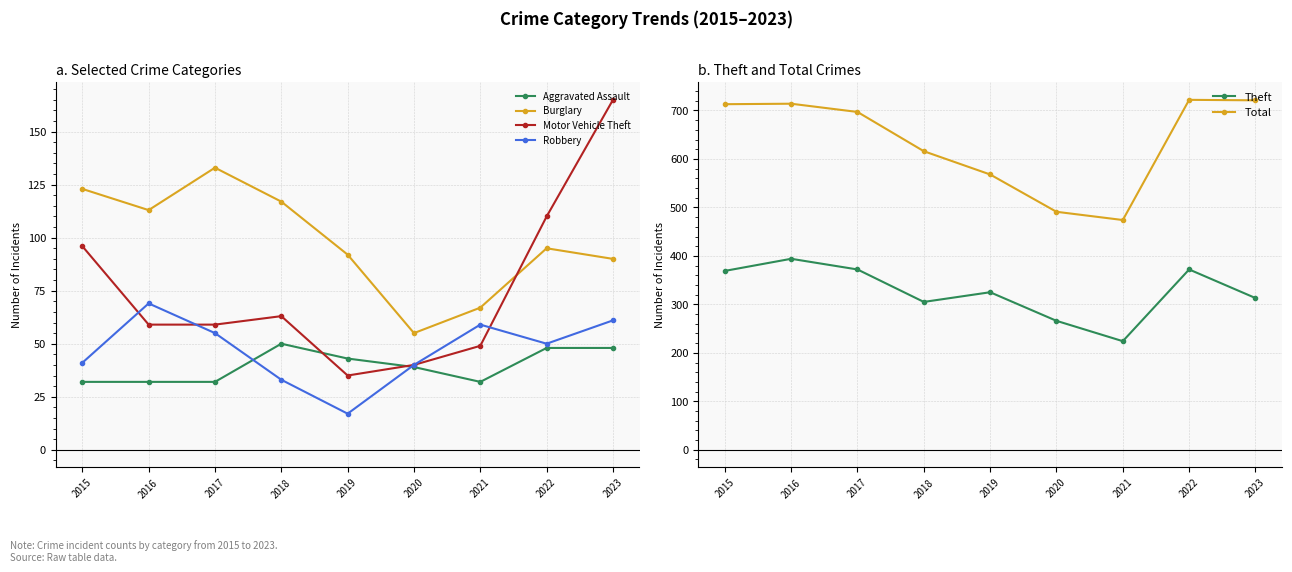

Which series has the largest total across all categories?

Total